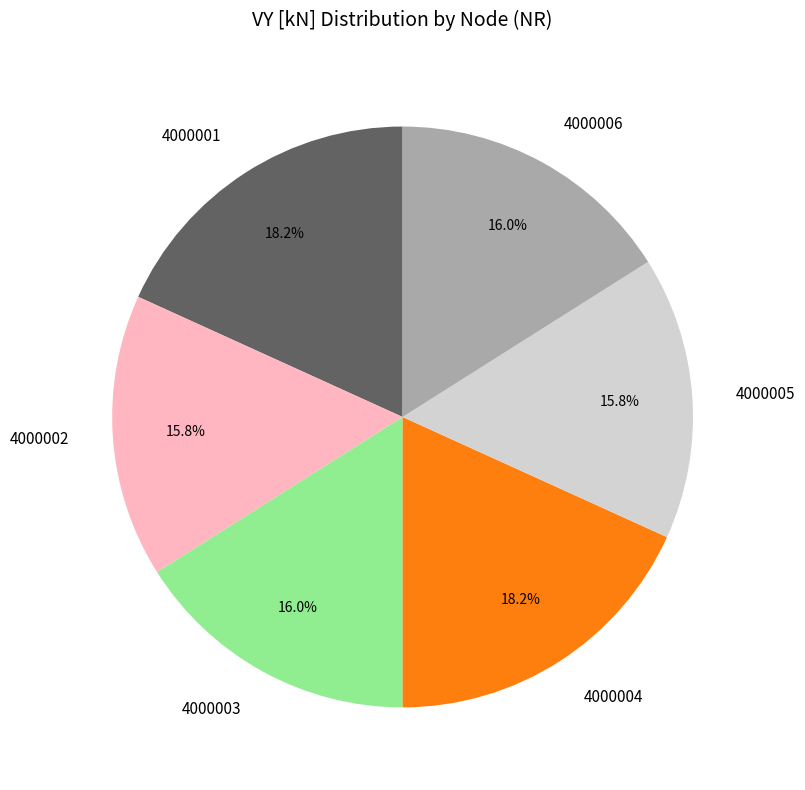

Combined, do 4000005 and 4000002 account for over 50%?

No